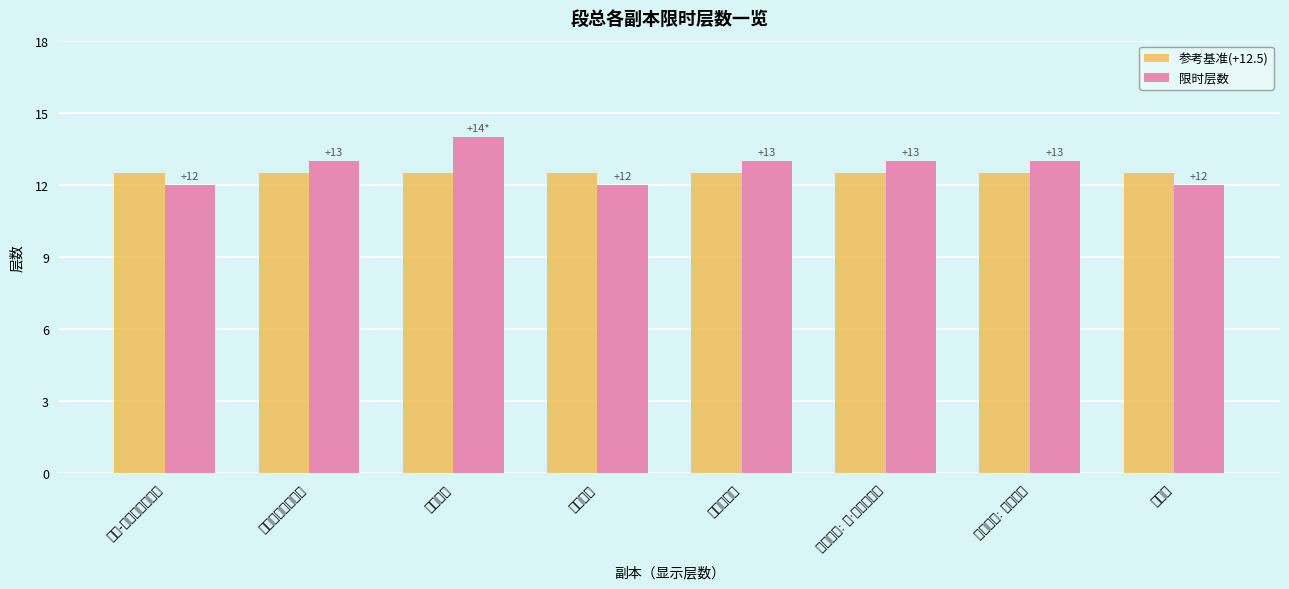

Rank the categories by 限时层数 value from lowest to highest.

艾拉-卡拉，回响之城, 水闸行动, 破晨号, 奥尔达尼生态圆顶, 圣焰隐修院, 塔扎维什: 索·莉亚的宏图, 塔扎维什: 琳彩天街, 赎罪大厅